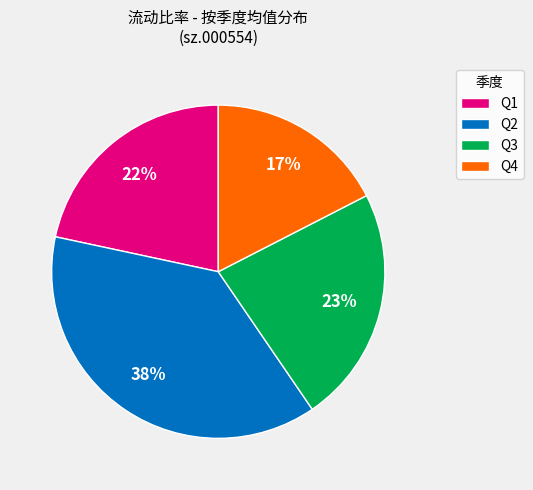

To the nearest percent, what is the average slice percentage?

25%